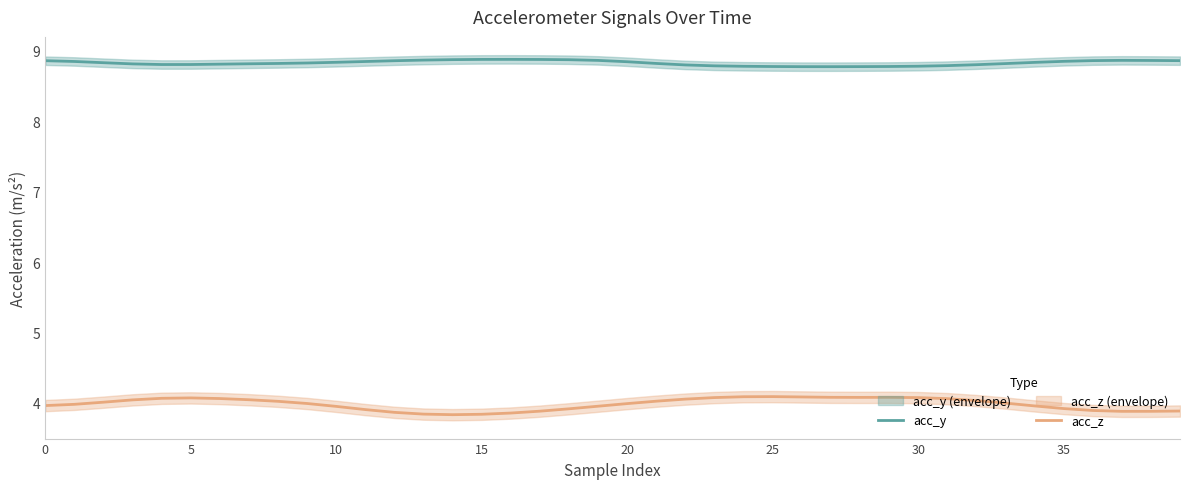

Count the number of data series in this chart.

2